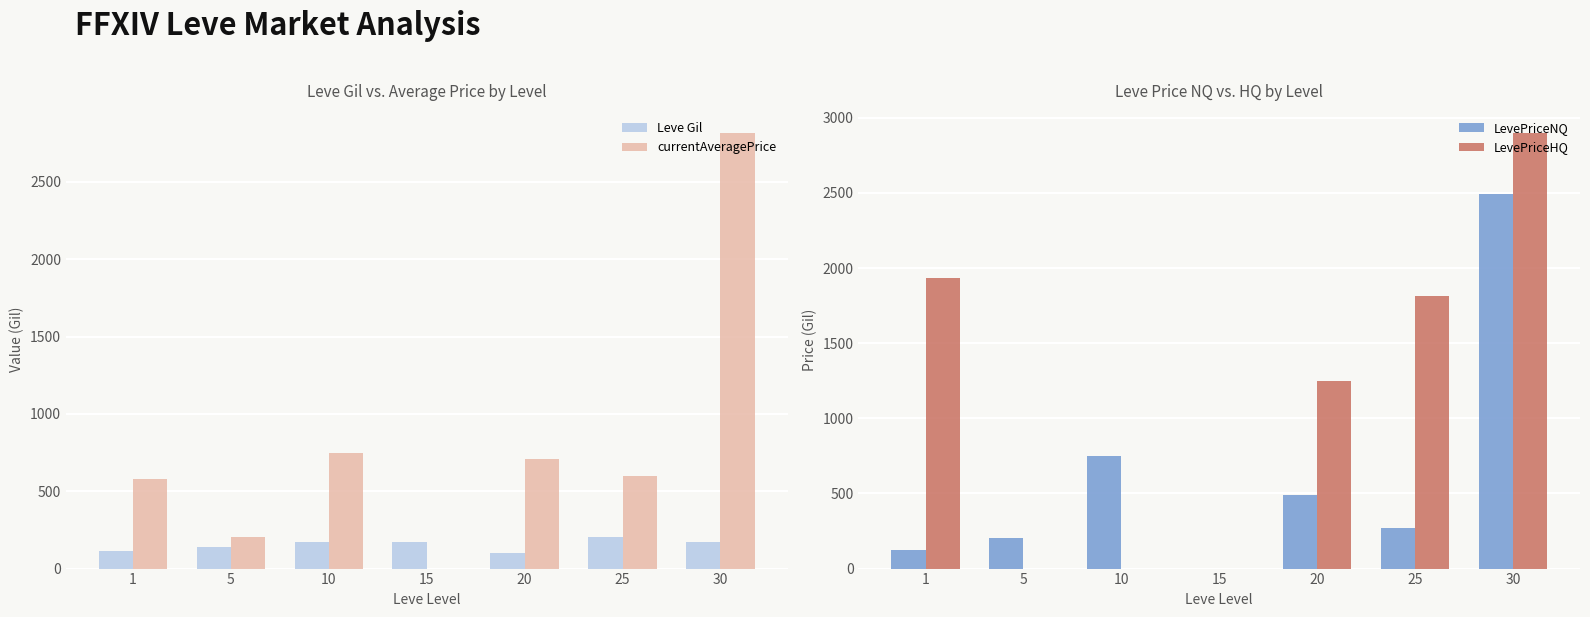

The Leve Gil series shows 242.6 at 5. True or false?

False